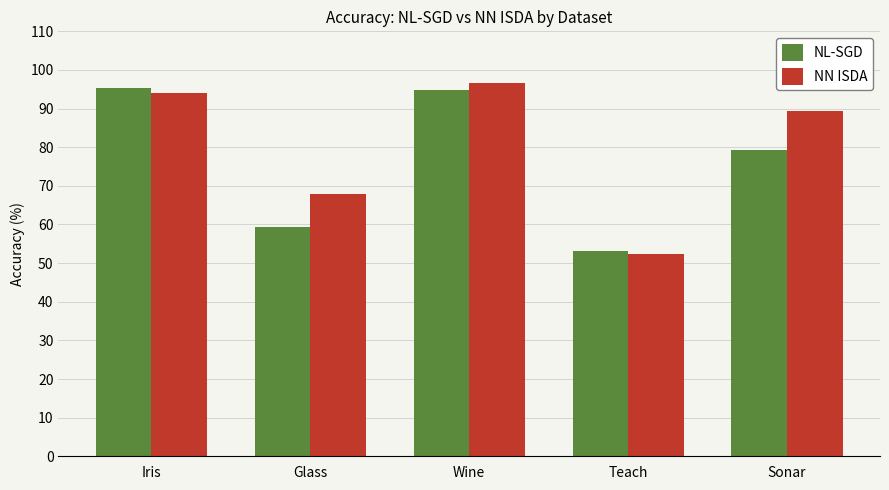

Rank the series by their maximum value, from lowest to highest.

NL-SGD, NN ISDA